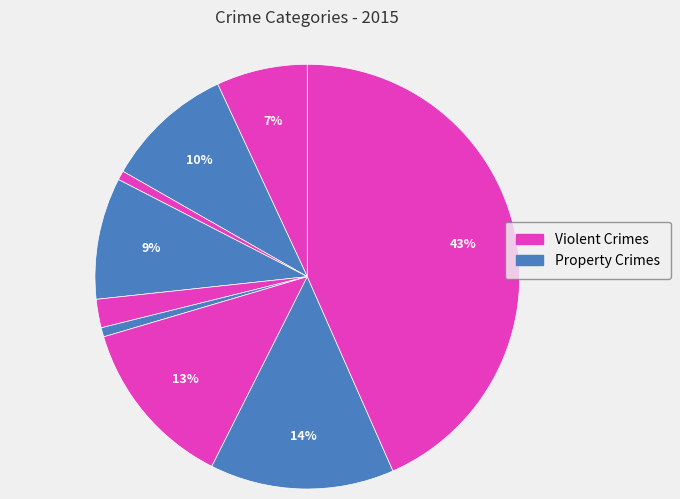

How many segments does this pie chart have?

9